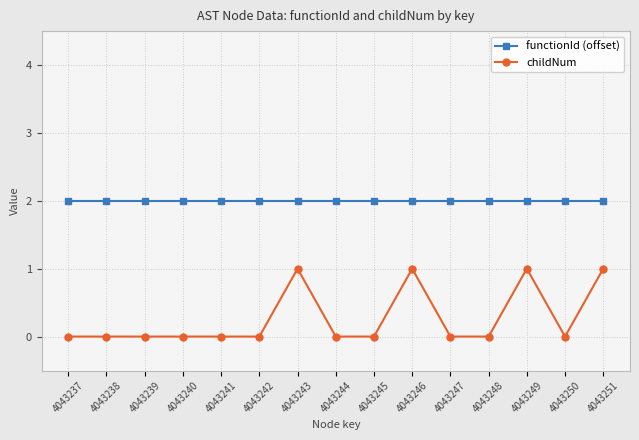

Rank the series by their average value, from lowest to highest.

childNum, functionId (offset)